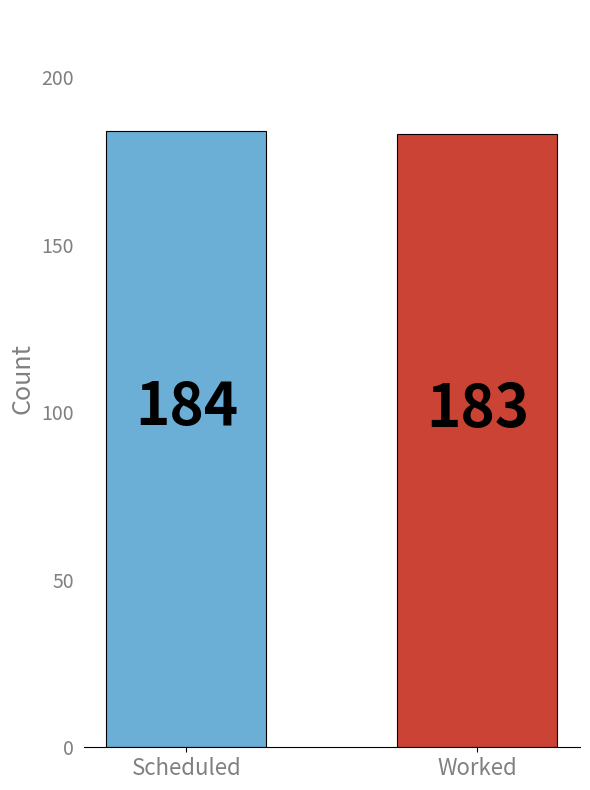

Which label corresponds to the largest value in the chart?

Scheduled